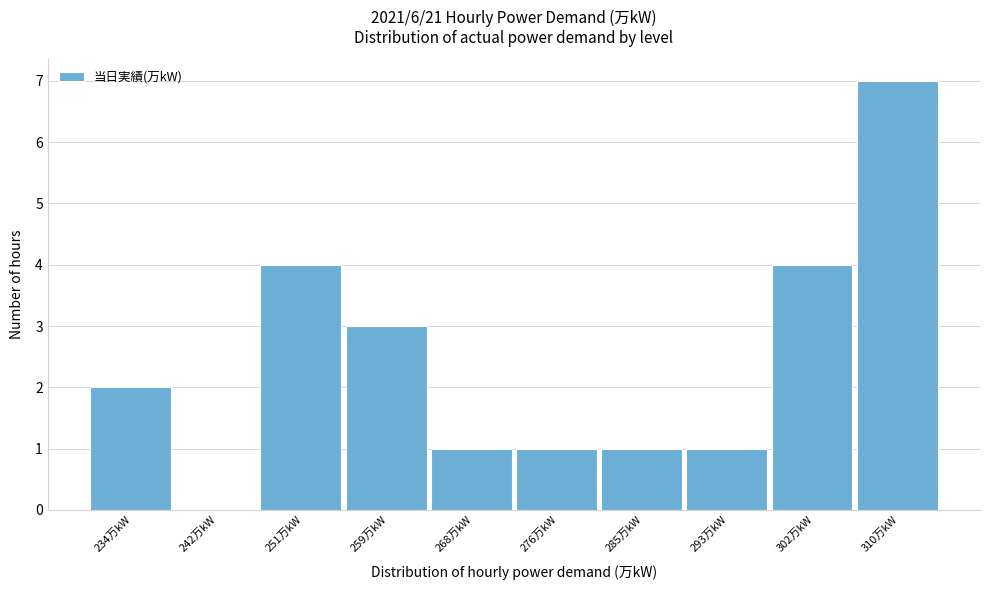

Reading left to right, extract all data points from this chart.

234万kW=2	242万kW=0	251万kW=4	259万kW=3	268万kW=1	276万kW=1	285万kW=1	293万kW=1	302万kW=4	310万kW=7